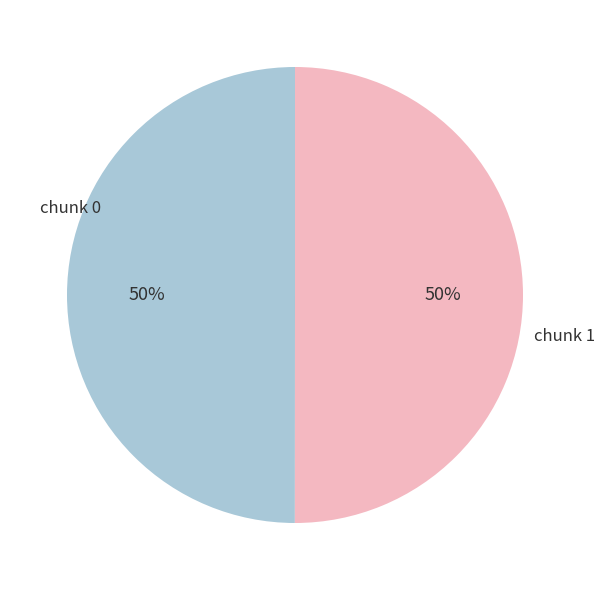

To the nearest percent, what is the average slice percentage?

50%